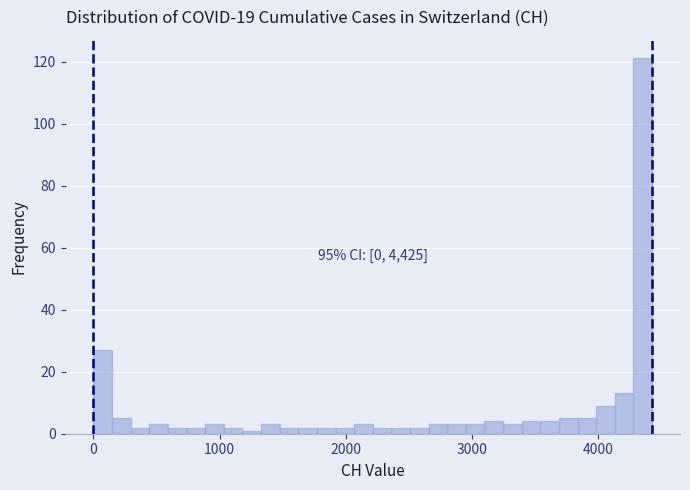

Around what value on the x-axis is the tallest bar? Give the approximate position of its centre, as read against the axis.

4400